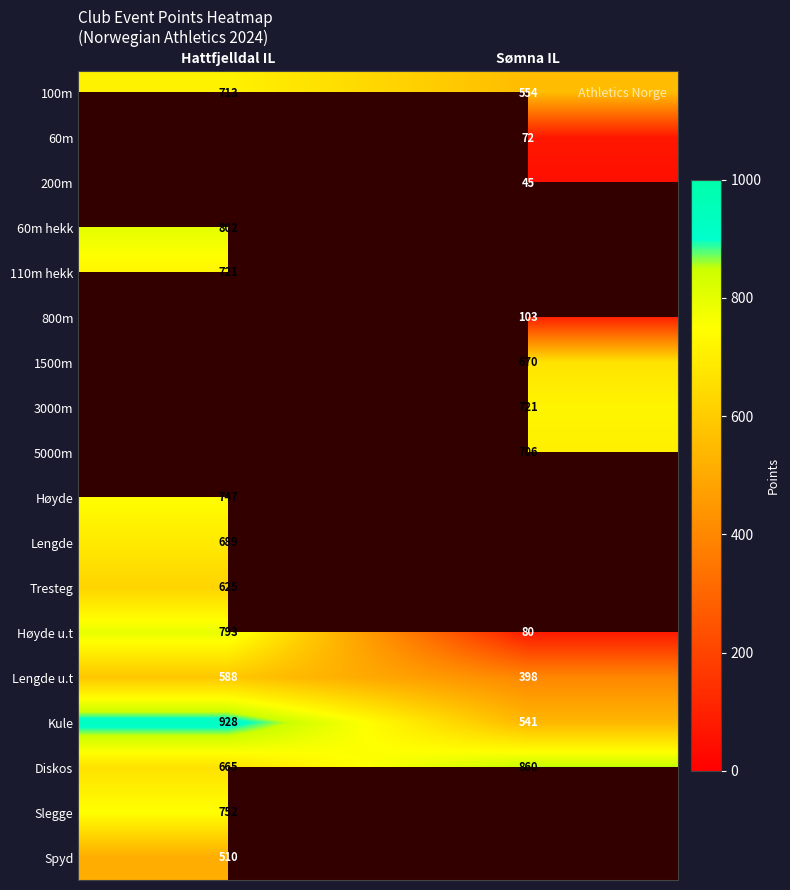

List the labels in order of 100m value, smallest first.

Sømna IL, Hattfjelldal IL